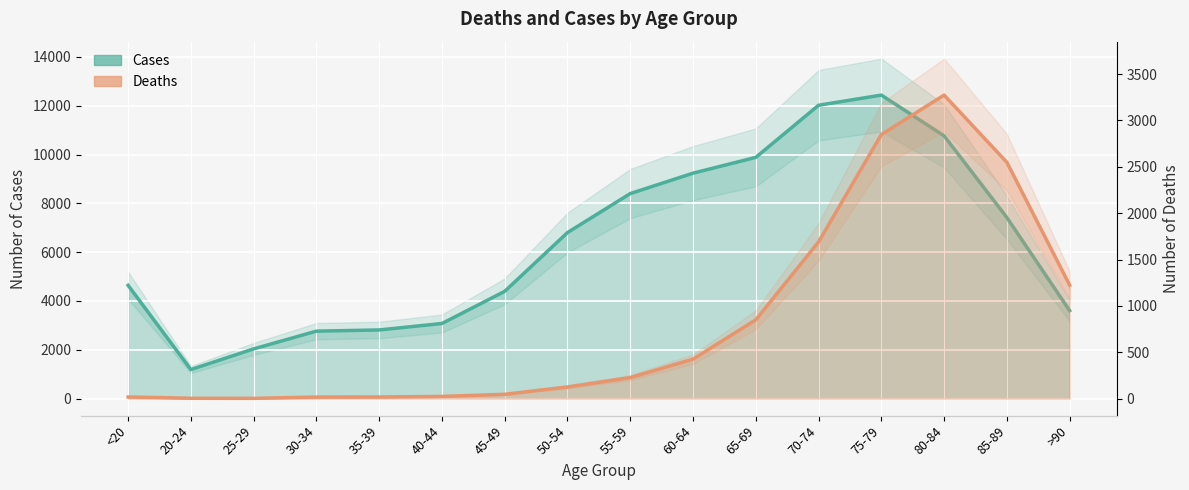

At how many categories does at least one series exceed 11123?

2